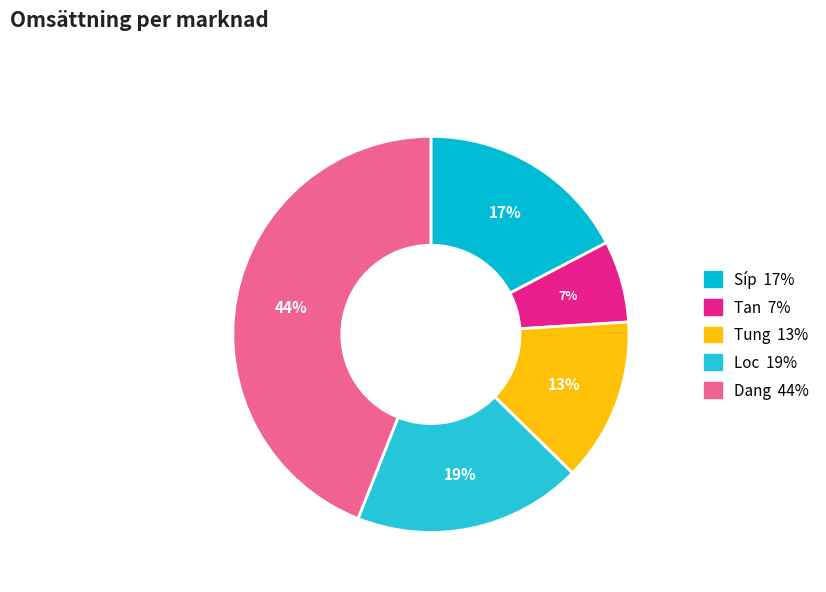

Is there a majority slice in this chart?

No